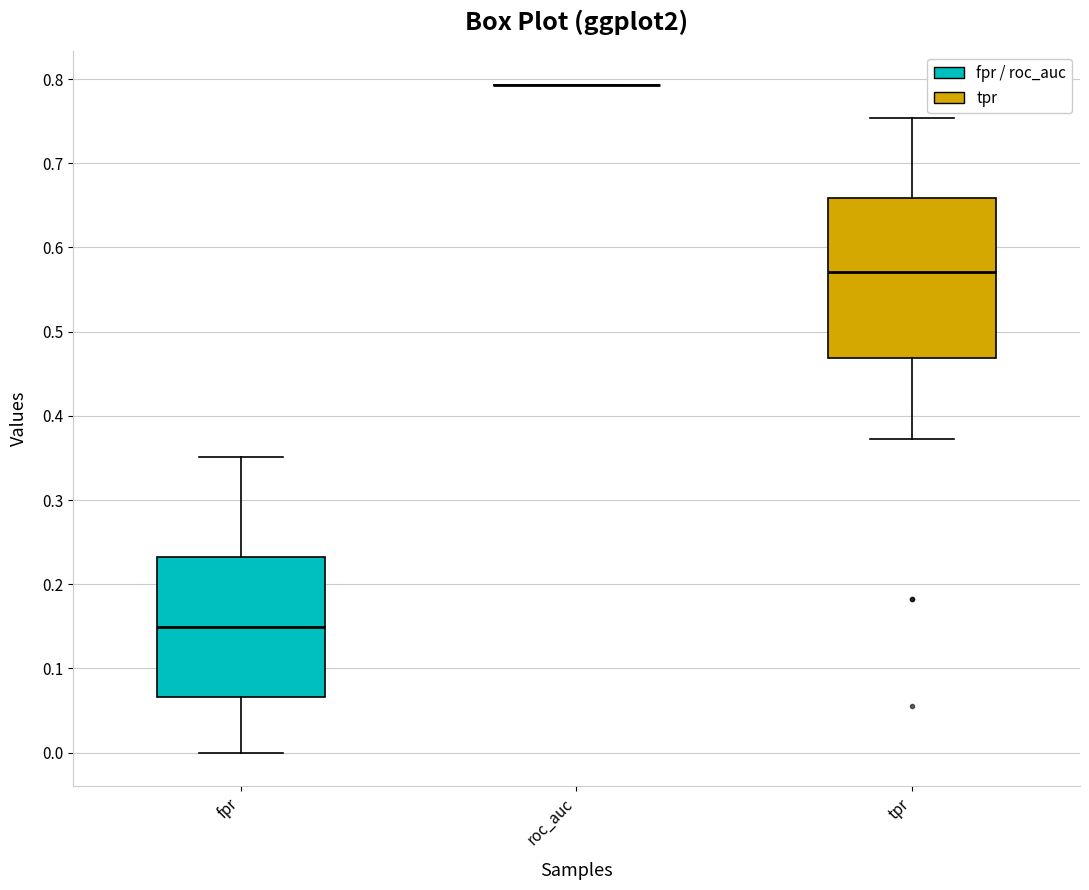

Comparing the boxes themselves (not the whiskers), which one is the tallest?

tpr